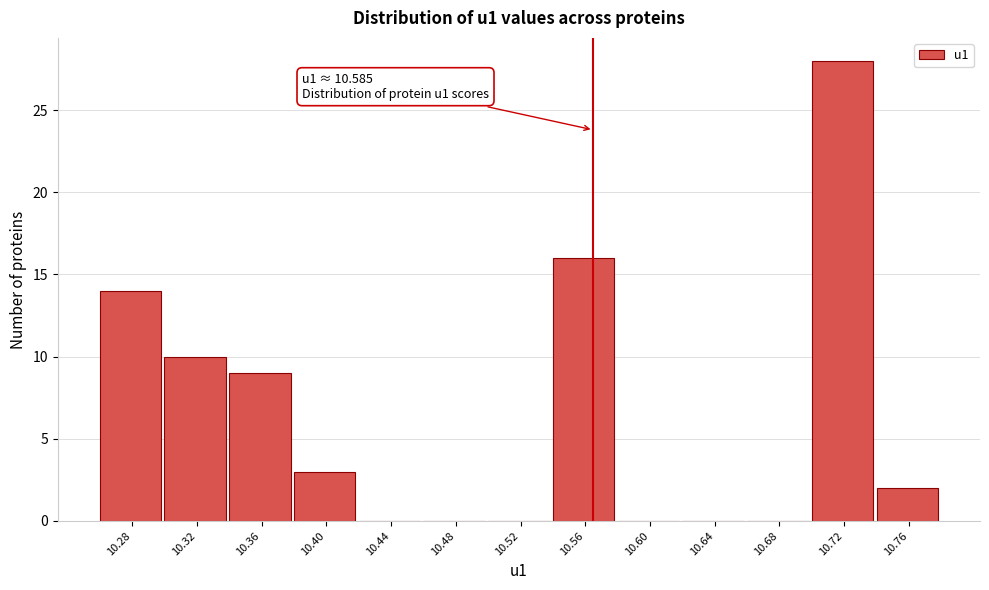

Reading left to right, list all the values displayed in this chart.

10.28=14	10.32=10	10.36=9	10.40=3	10.44=0	10.48=0	10.52=0	10.56=16	10.60=0	10.64=0	10.68=0	10.72=28	10.76=2